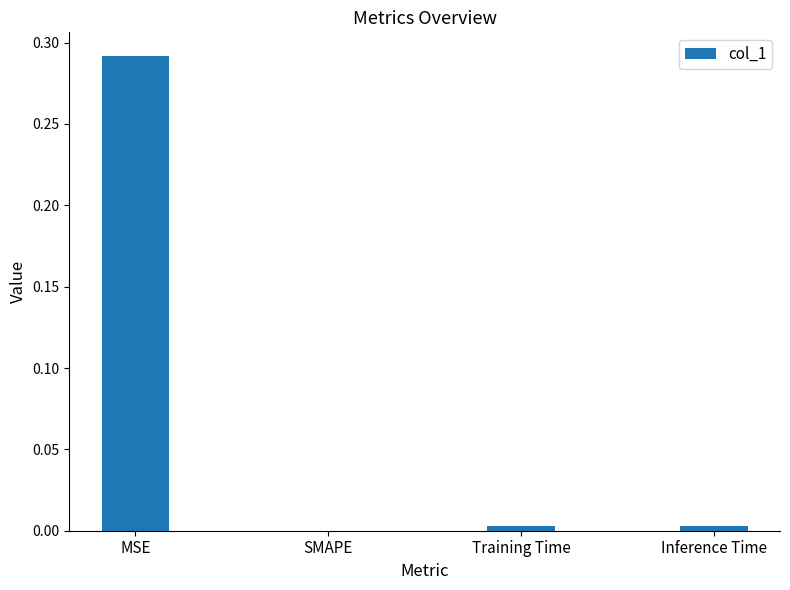

How many data points does each series have?

4